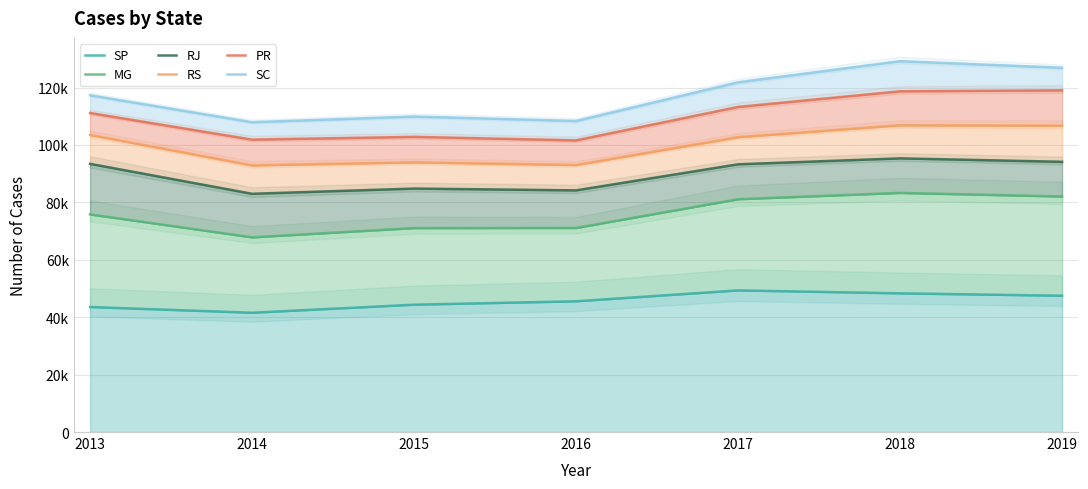

True or false: SP has a value of 48322 at 2018.

True